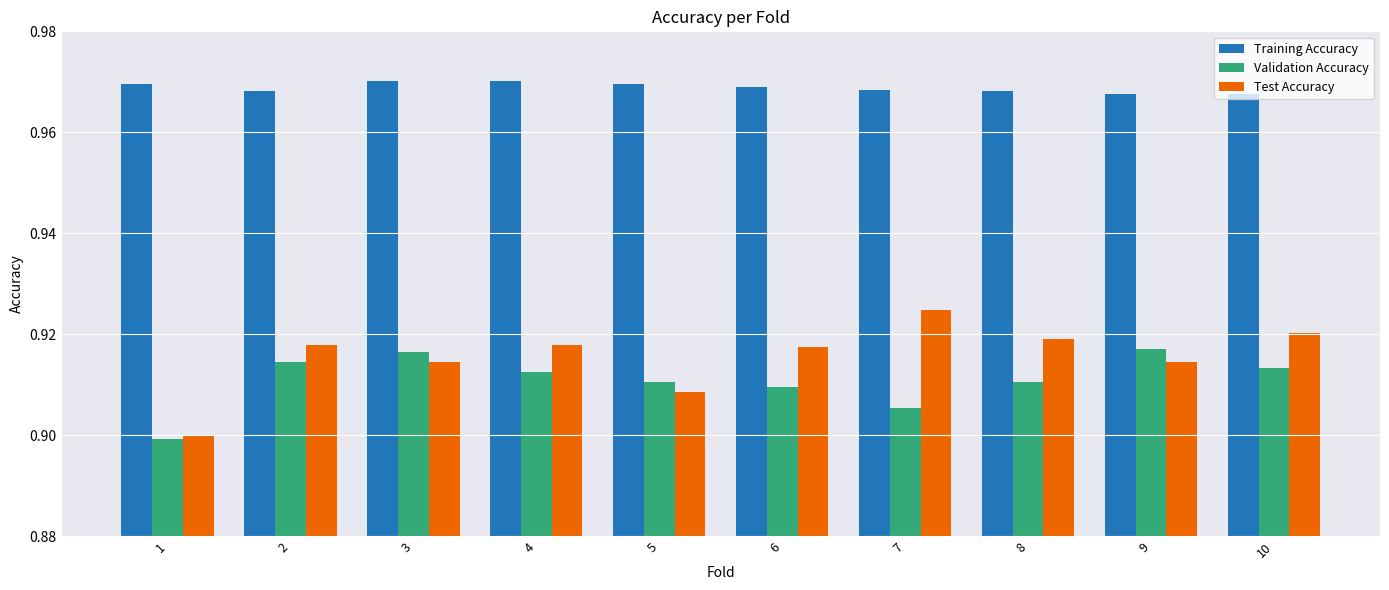

How many Validation Accuracy values are between 0 and 1?

10